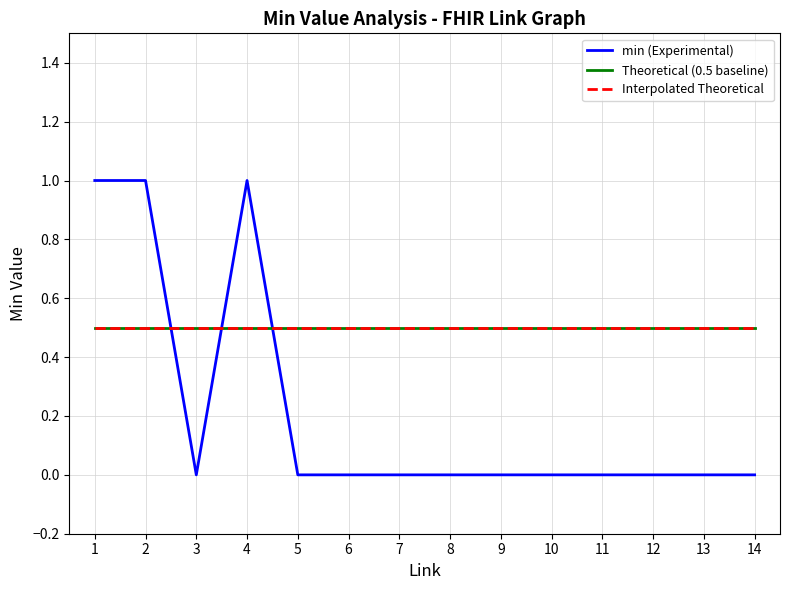

Does the chart display data point markers on the line(s)?

No